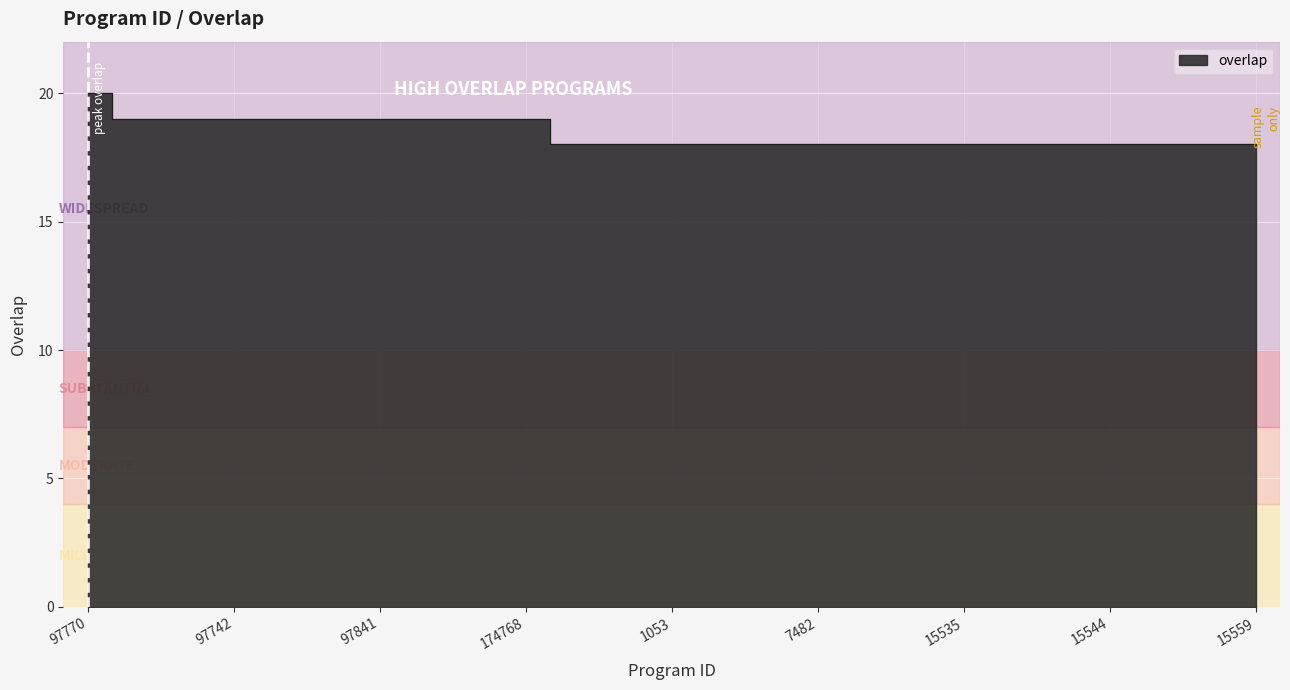

Which category has the highest value across all series?

97770